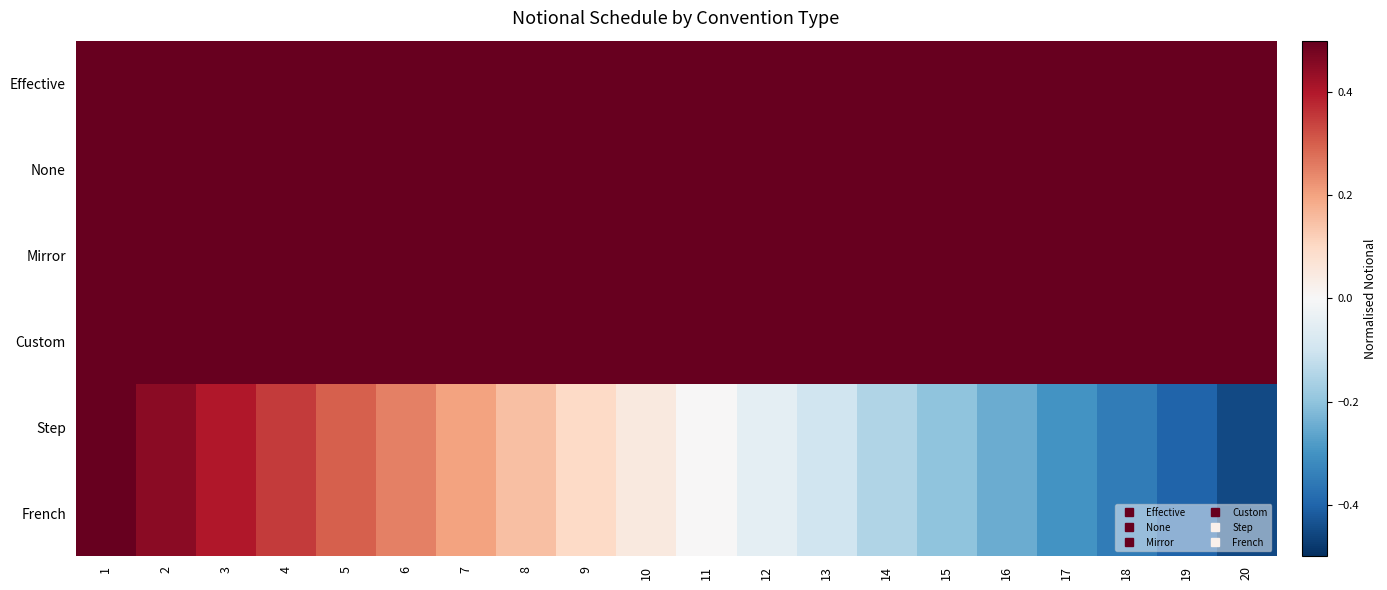

Count the number of data series in this chart.

6